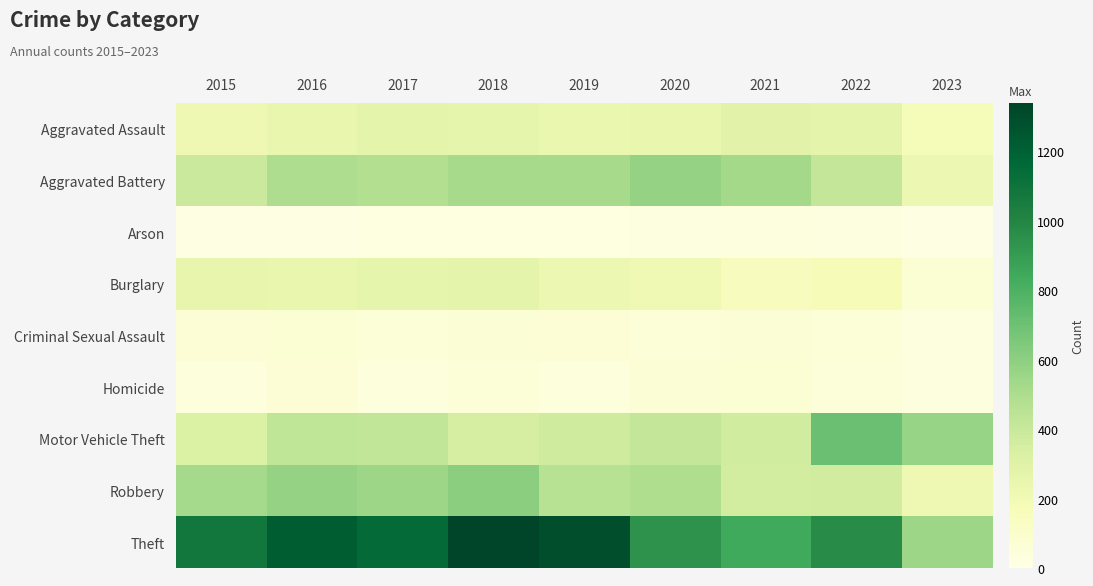

Reading left to right, extract all data points from this chart.

Aggravated Assault: 2015=210	2016=250	2017=276	2018=265	2019=238	2020=249	2021=284	2022=267	2023=176
Aggravated Battery: 2015=387	2016=492	2017=480	2018=522	2019=521	2020=575	2021=531	2022=416	2023=225
Arson: 2015=7	2016=15	2017=18	2018=19	2019=17	2020=26	2021=29	2022=24	2023=14
Burglary: 2015=256	2016=250	2017=264	2018=269	2019=229	2020=207	2021=147	2022=170	2023=68
Criminal Sexual Assault: 2015=58	2016=69	2017=55	2018=65	2019=60	2020=51	2021=64	2022=49	2023=29
Homicide: 2015=32	2016=59	2017=37	2018=49	2019=40	2020=63	2021=69	2022=47	2023=30
Motor Vehicle Theft: 2015=321	2016=429	2017=419	2018=350	2019=376	2020=418	2021=369	2022=707	2023=567
Robbery: 2015=527	2016=579	2017=553	2018=608	2019=458	2020=491	2021=356	2022=363	2023=218
Theft: 2015=1079	2016=1218	2017=1155	2018=1338	2019=1287	2020=938	2021=839	2022=968	2023=549